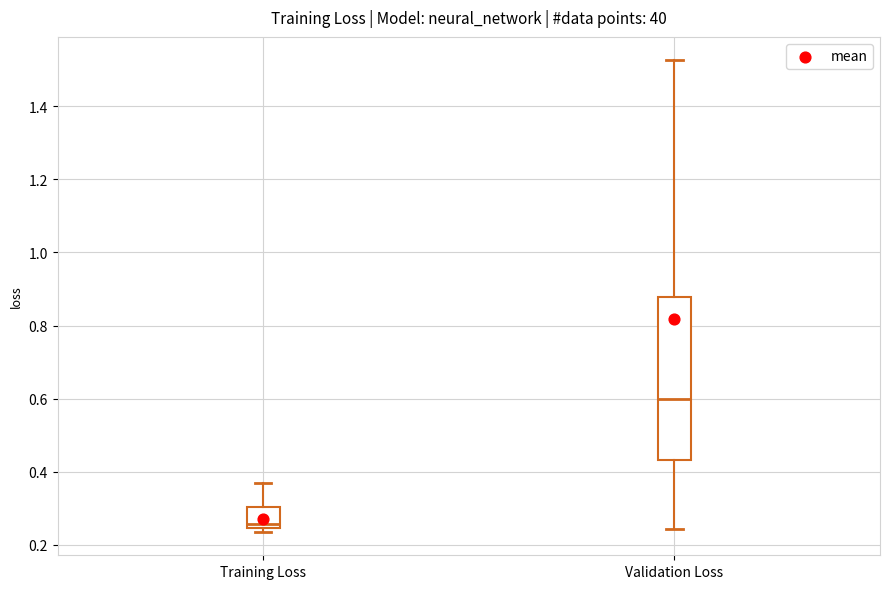

Which box has the highest median line?

Validation Loss